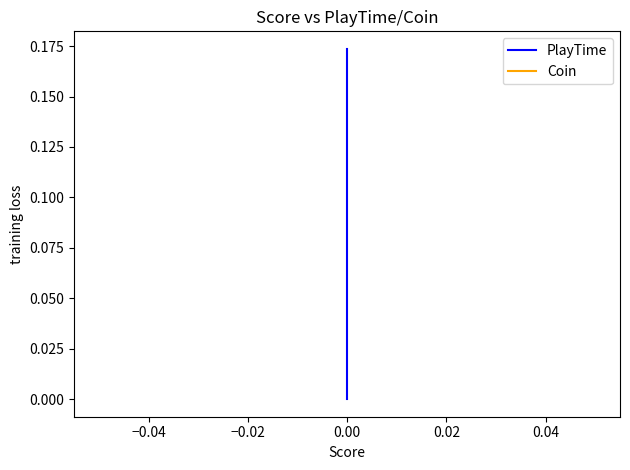

True or false: Coin and PlayTime cross at least once.

False